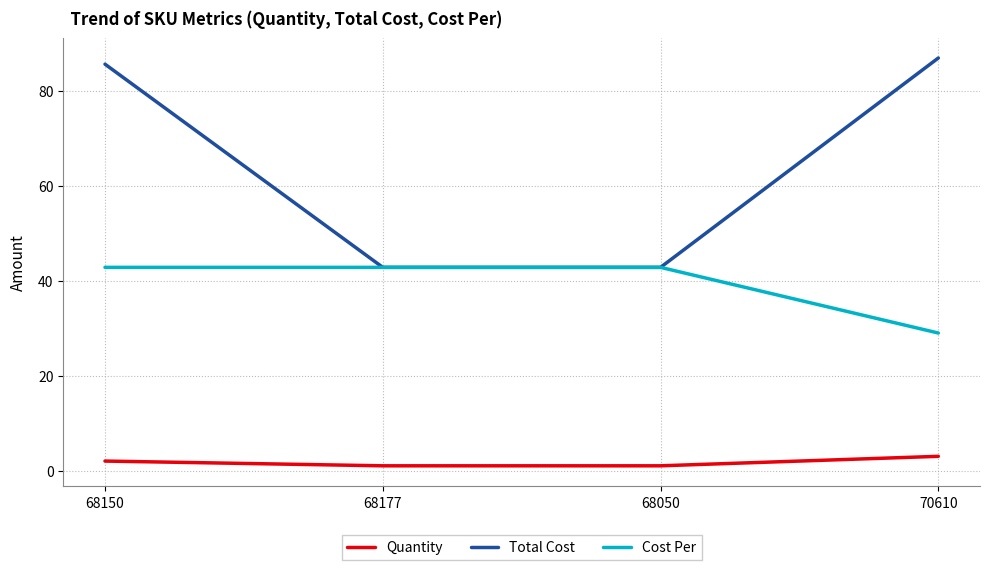

Reading right to left, list all the values displayed in this chart.

Quantity: 70610=3.0	68050=1.0	68177=1.0	68150=2.0
Total Cost: 70610=87.0	68050=42.9	68177=42.9	68150=85.7
Cost Per: 70610=29.0	68050=42.9	68177=42.9	68150=42.9